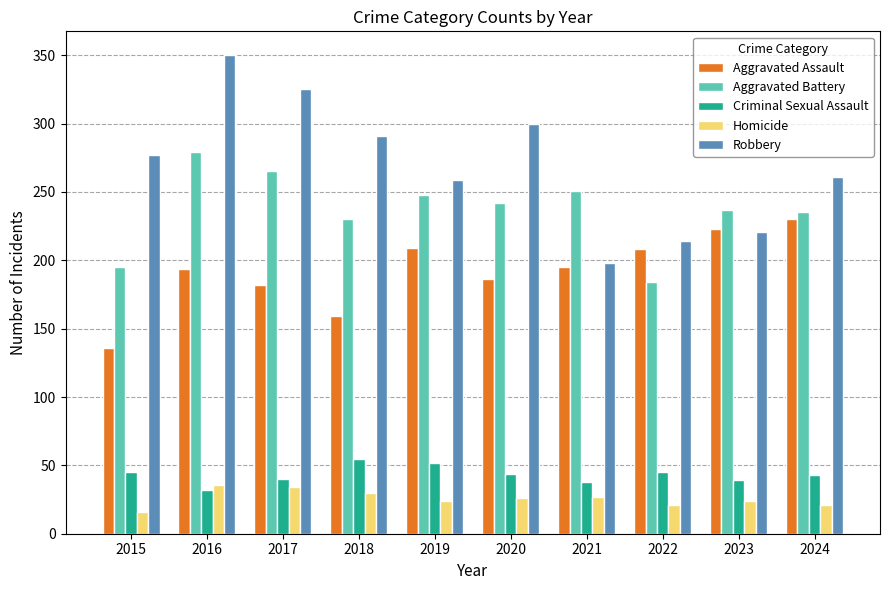

What is the value of the Robbery bar at the 8th from the left?

214